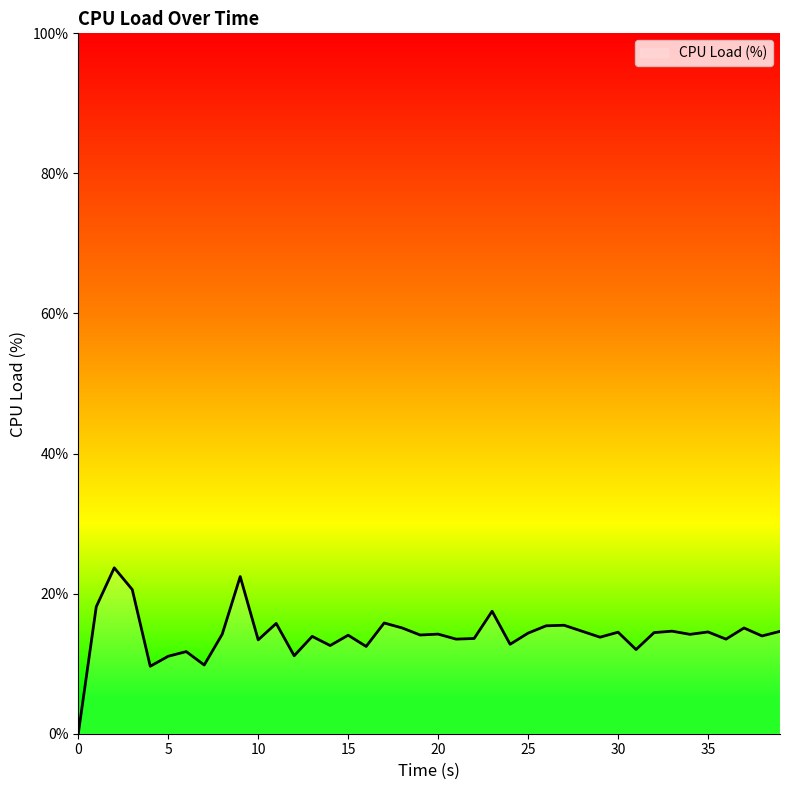

What is the greatest value displayed?

23.7